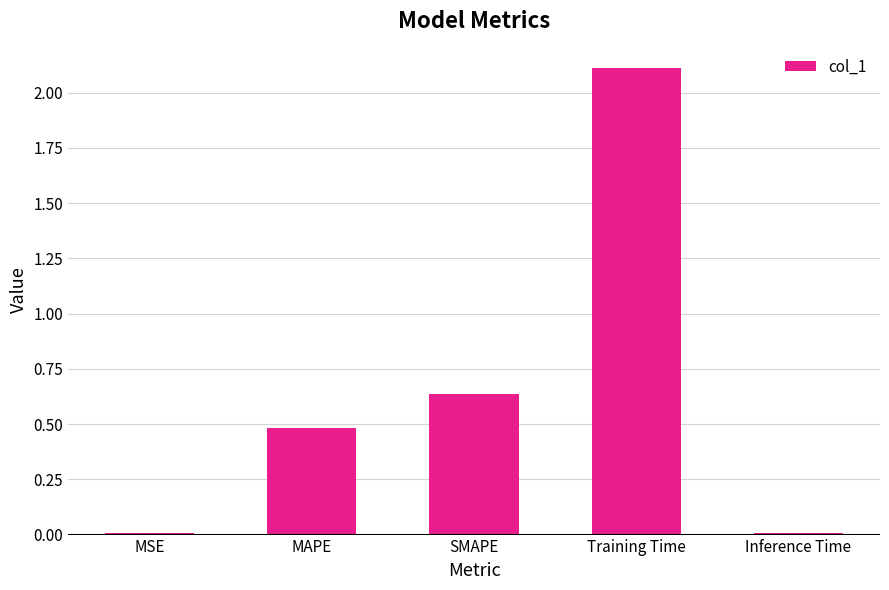

True or false: the data shows 0.5 at MAPE.

True